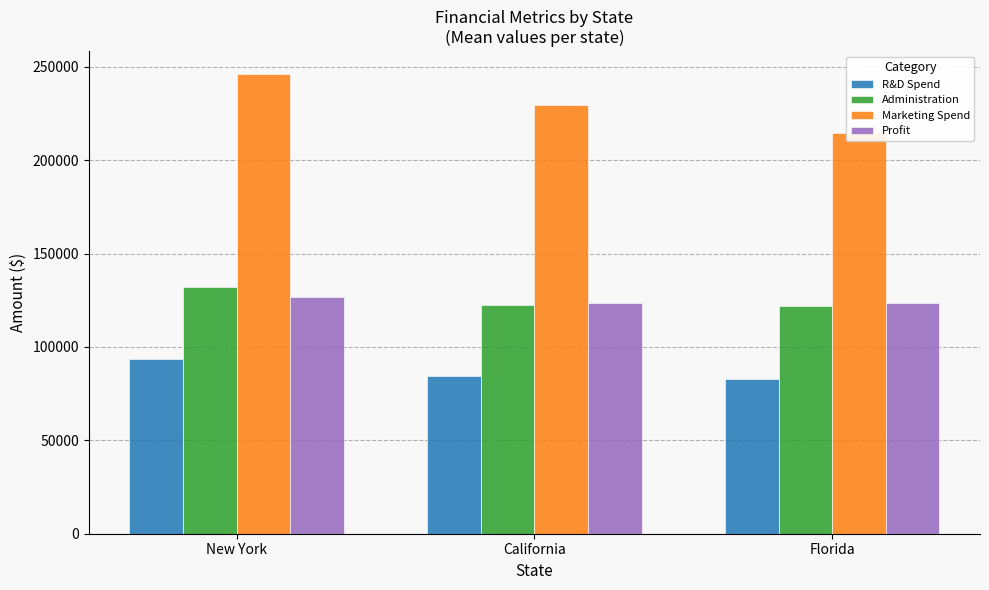

What is the sum of all Marketing Spend values?

690355.8